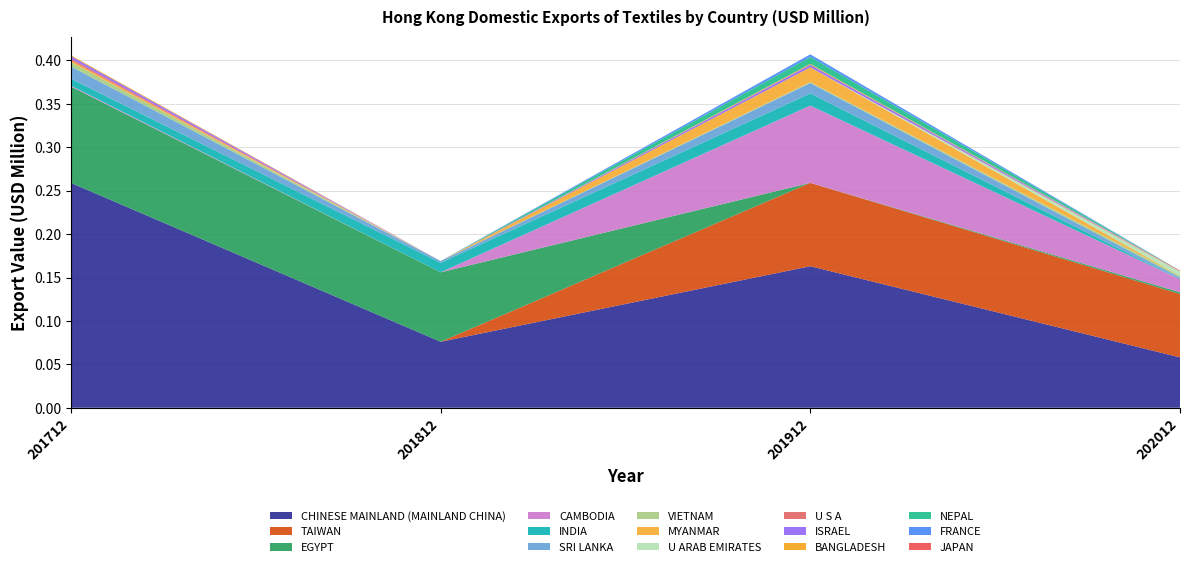

At which label does CHINESE MAINLAND (MAINLAND CHINA) reach its minimum?

202012